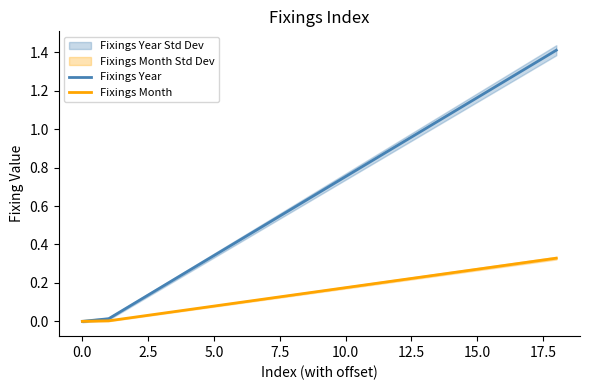

True or false: Fixings Year has a value of 1.7 at 13.

False